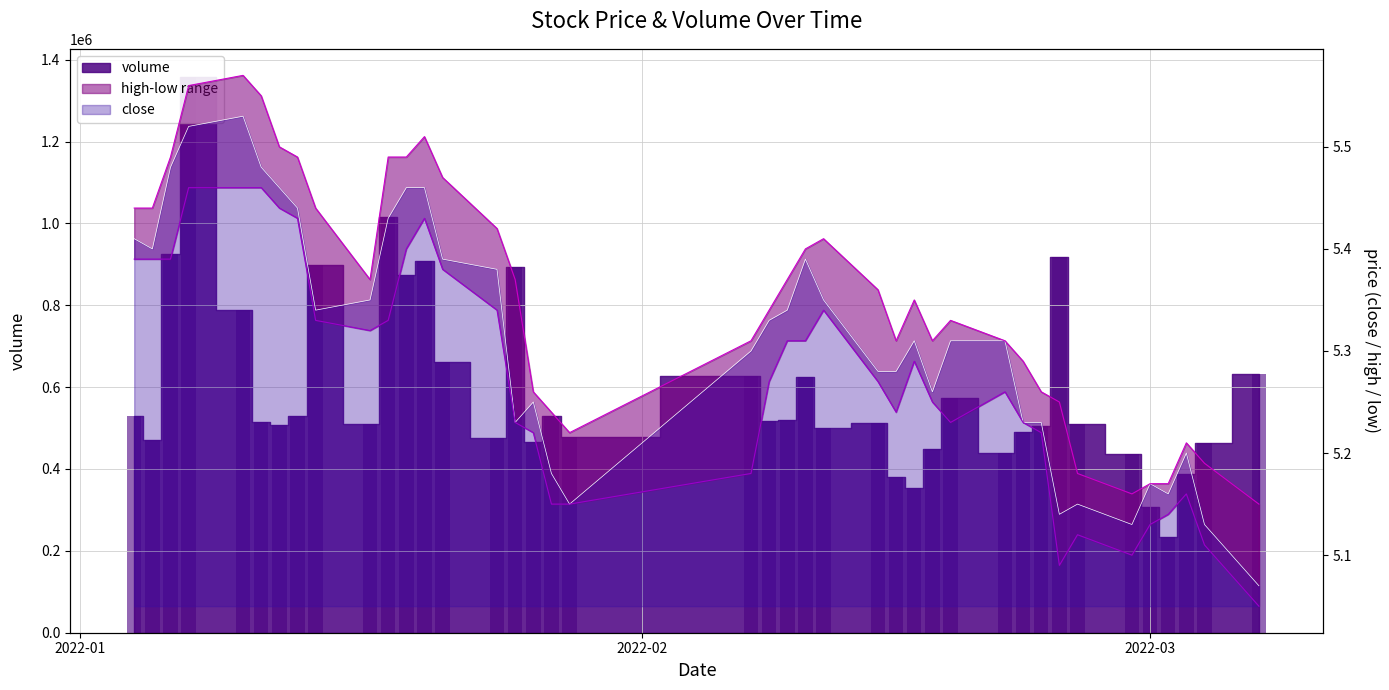

What is the label of the 2nd bar from the right?

2022-03-04